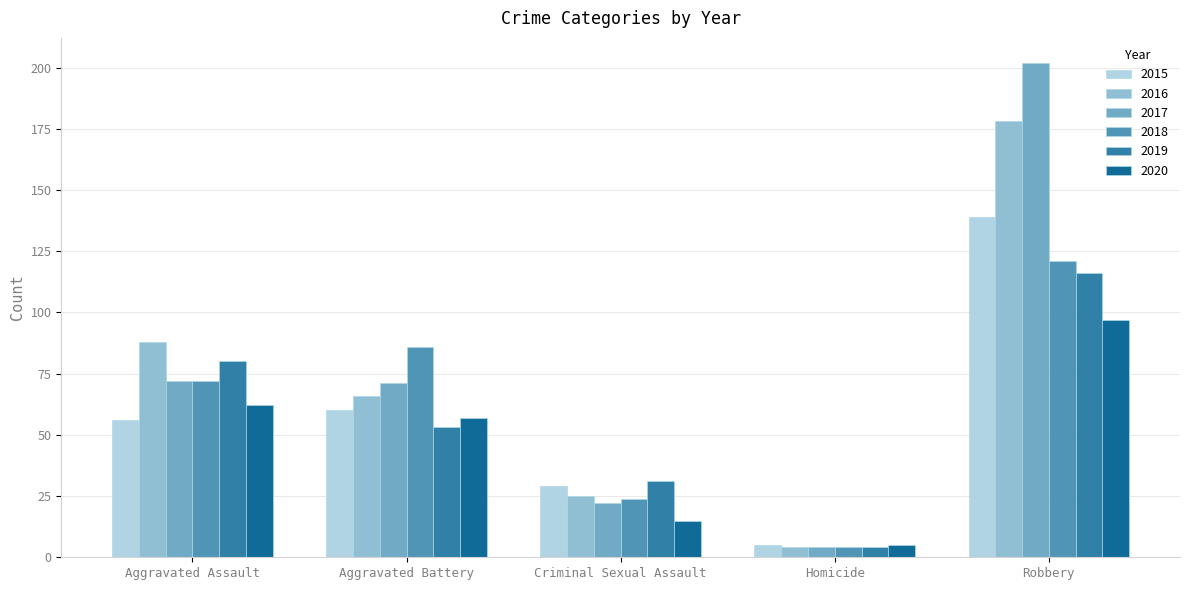

At how many categories does at least one series exceed 174?

1